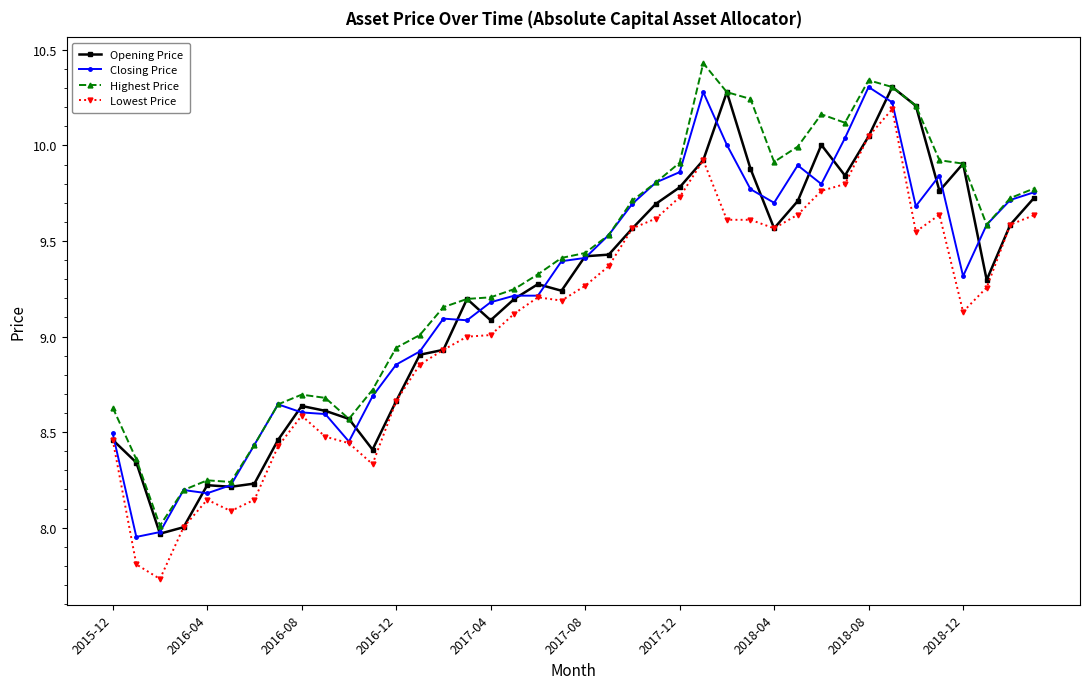

True or false: Closing Price has more than 2 points higher than both neighbors.

True